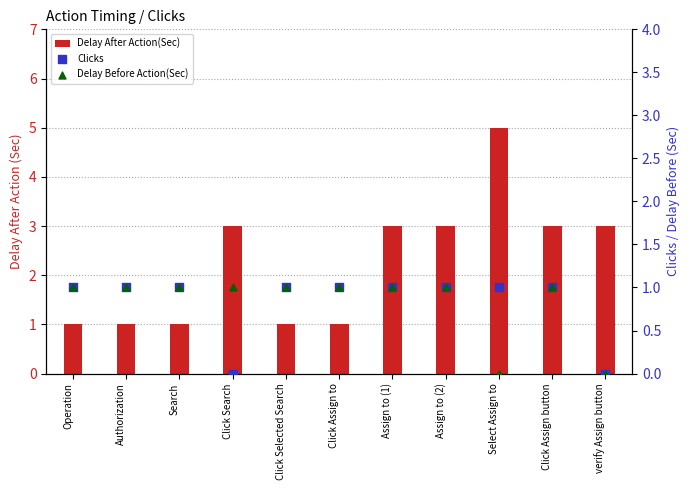

Which series reaches the maximum Y coordinate?

Delay After Action(Sec)